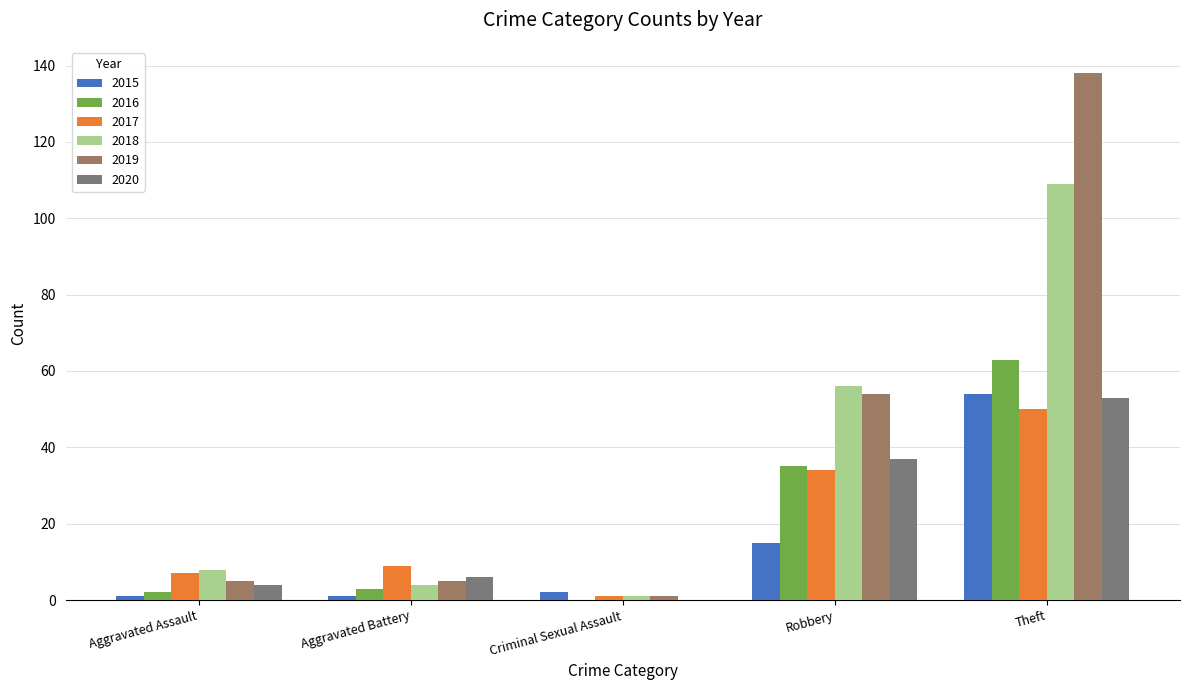

Reading right to left, list all the values displayed in this chart.

2015: Theft=54	Robbery=15	Criminal Sexual Assault=2	Aggravated Battery=1	Aggravated Assault=1
2016: Theft=63	Robbery=35	Criminal Sexual Assault=0	Aggravated Battery=3	Aggravated Assault=2
2017: Theft=50	Robbery=34	Criminal Sexual Assault=1	Aggravated Battery=9	Aggravated Assault=7
2018: Theft=109	Robbery=56	Criminal Sexual Assault=1	Aggravated Battery=4	Aggravated Assault=8
2019: Theft=138	Robbery=54	Criminal Sexual Assault=1	Aggravated Battery=5	Aggravated Assault=5
2020: Theft=53	Robbery=37	Criminal Sexual Assault=0	Aggravated Battery=6	Aggravated Assault=4